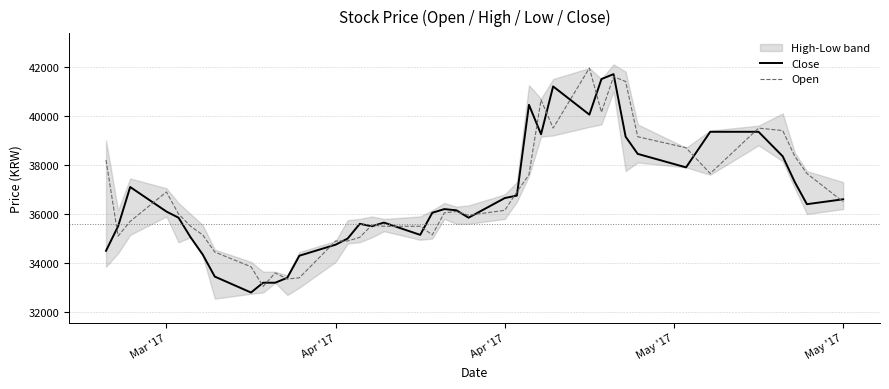

What is the smallest value displayed?

32800